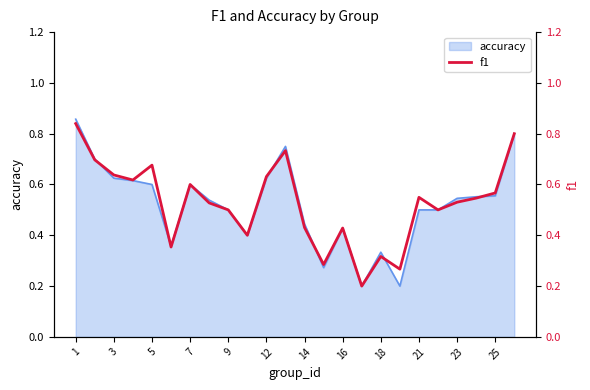

True or false: accuracy has a value of 0.6 at 7.

True